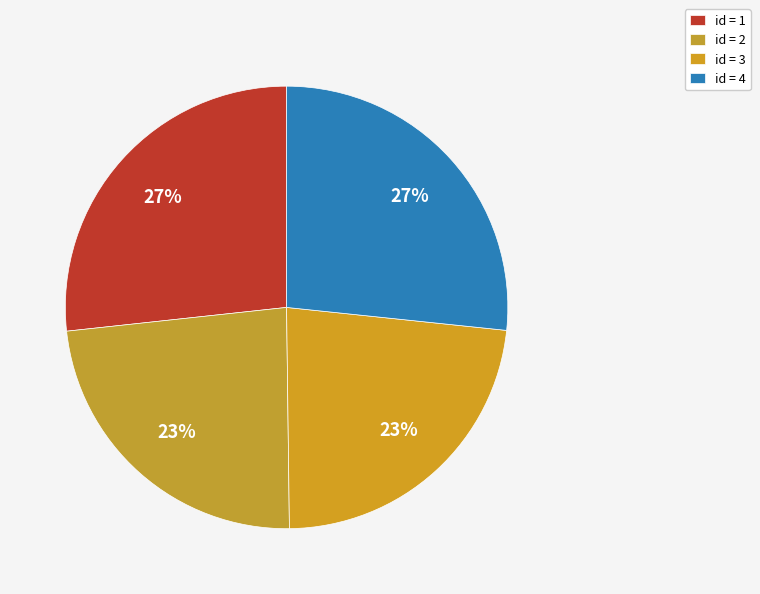

What is the smallest slice in the pie chart?

3